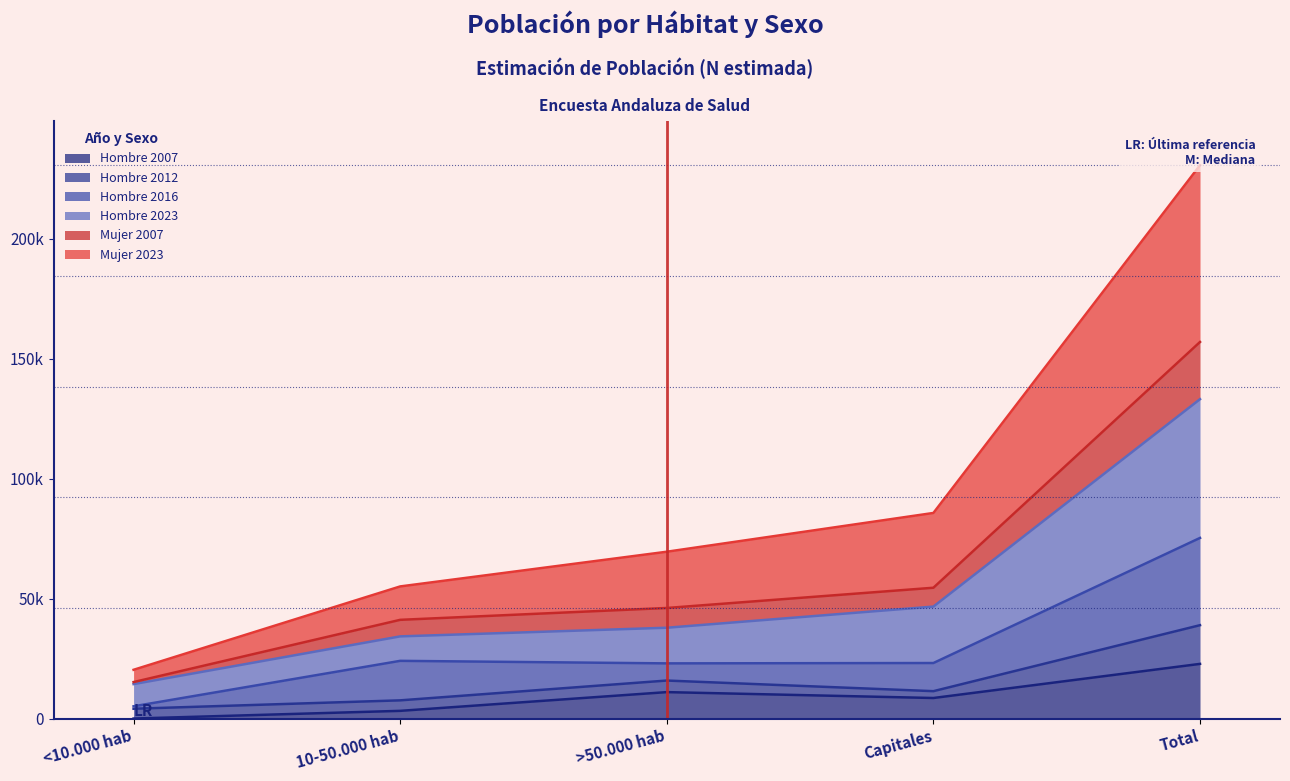

How many data points in Mujer 2023 are above 46082?

2